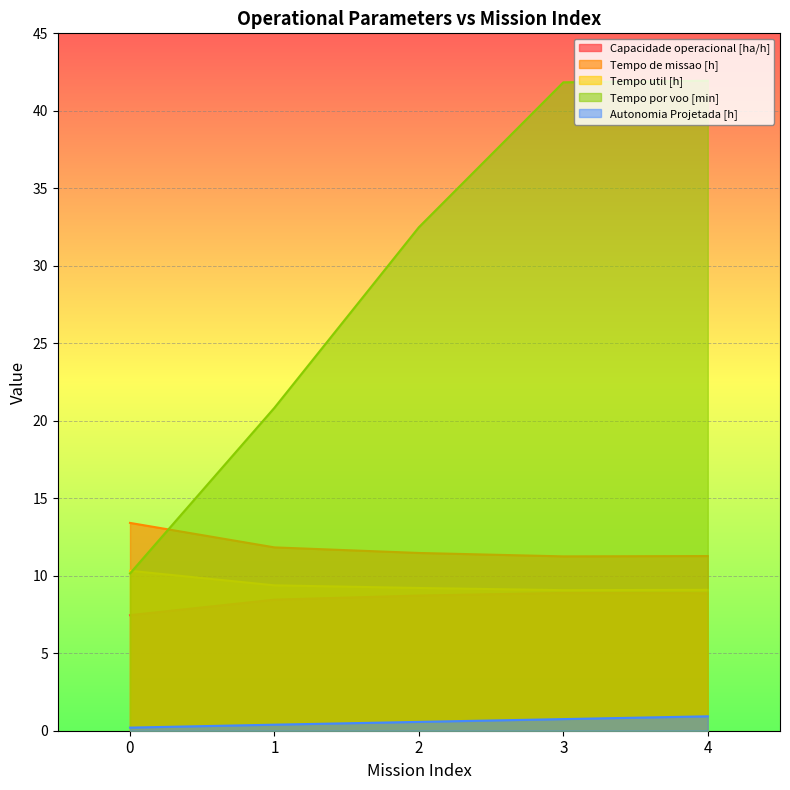

What is the value of the Tempo de missao [h] point at the 5th from the left?

11.3